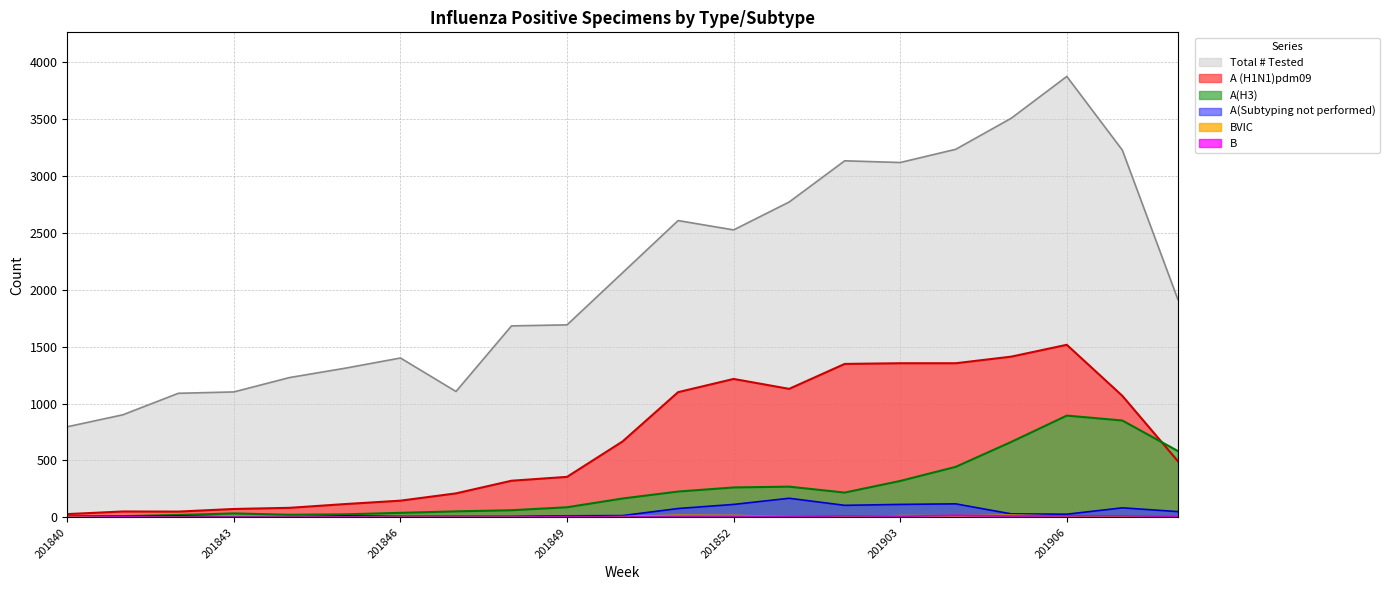

What value does the A(Subtyping not performed) series have at 201847, to the nearest 10?

10